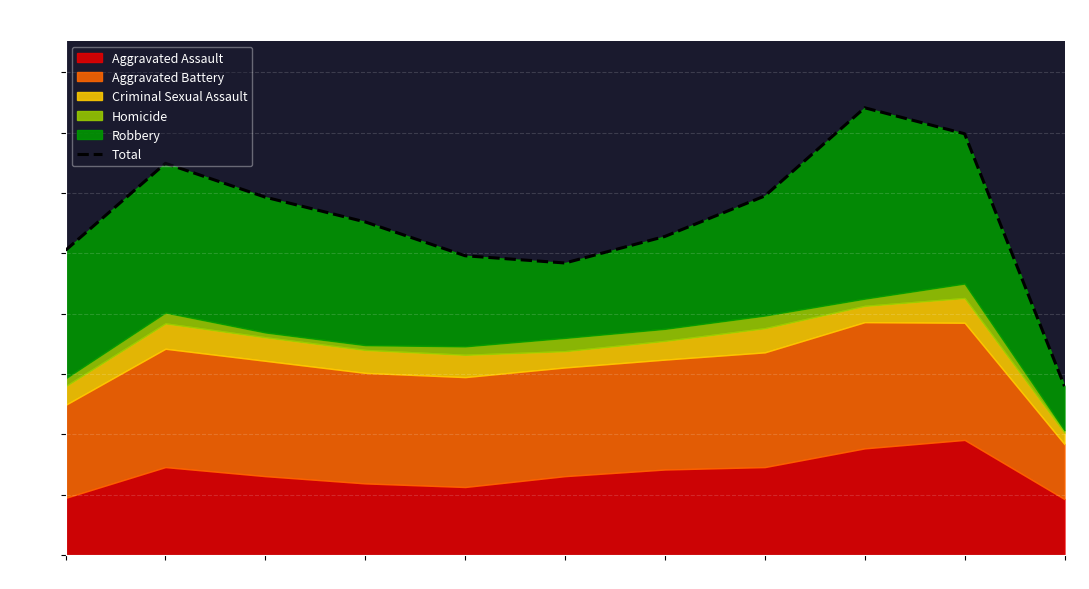

Rank the categories by value from highest to lowest.

2023, 2024, 2016, 2022, 2017, 2018, 2021, 2015, 2019, 2020, 2025